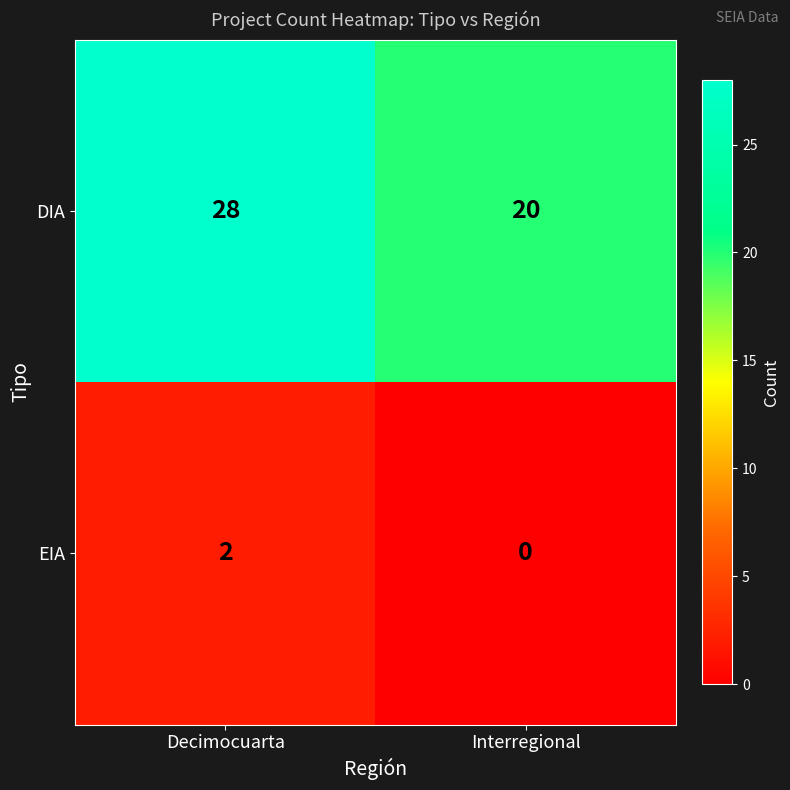

Which label corresponds to the largest value in the chart?

Decimocuarta